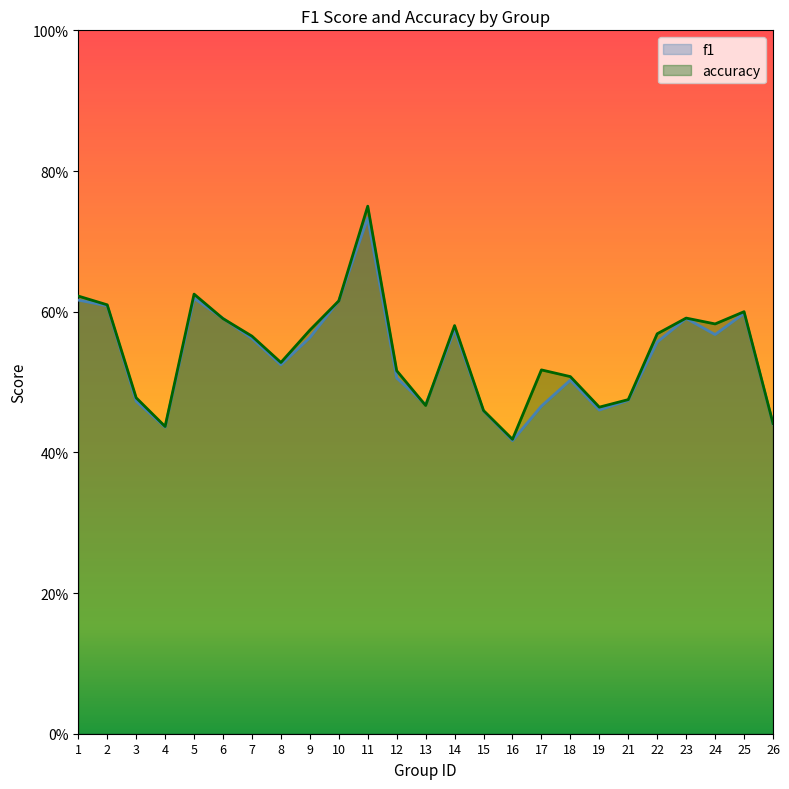

After their last crossing, which series has the higher values: accuracy or f1?

accuracy